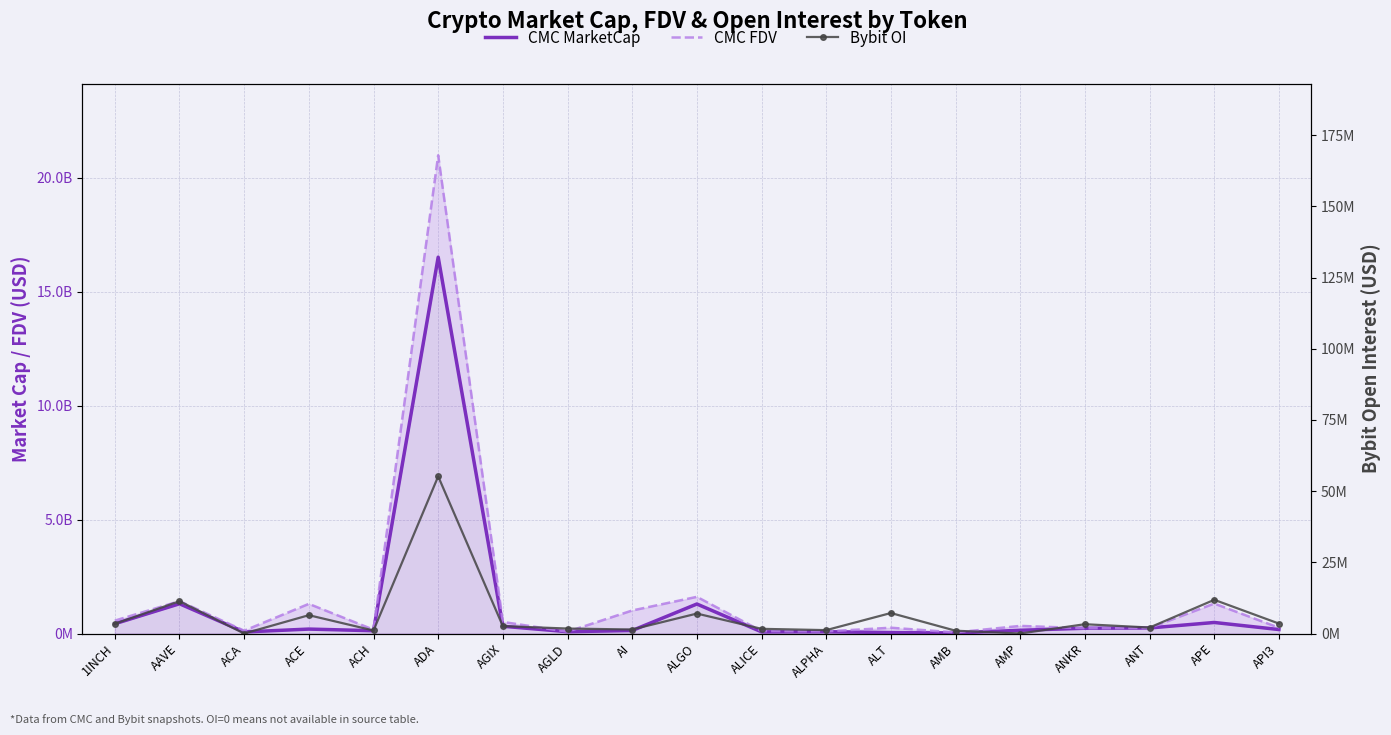

Rank the series by their maximum value, from highest to lowest.

CMC FDV, CMC MarketCap, Bybit OI